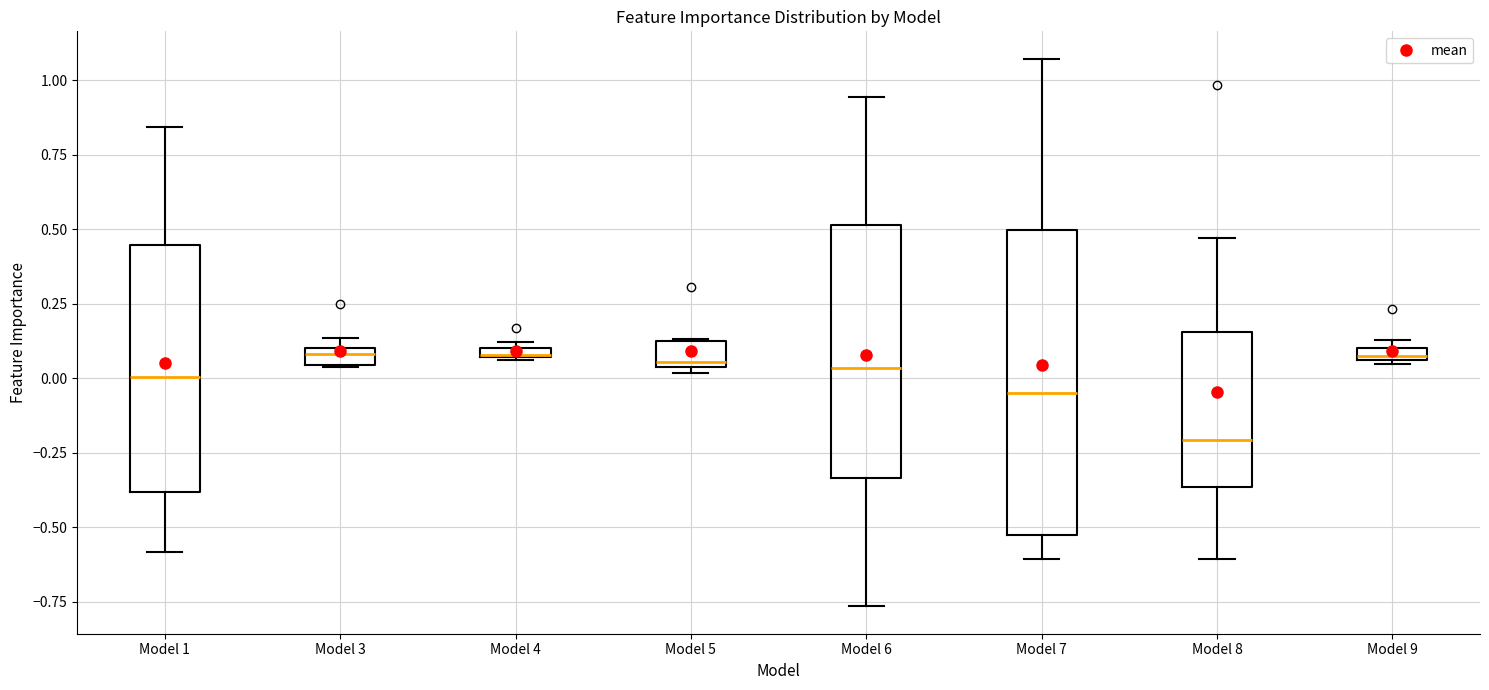

Comparing the boxes themselves (not the whiskers), which one is the tallest?

Model 7